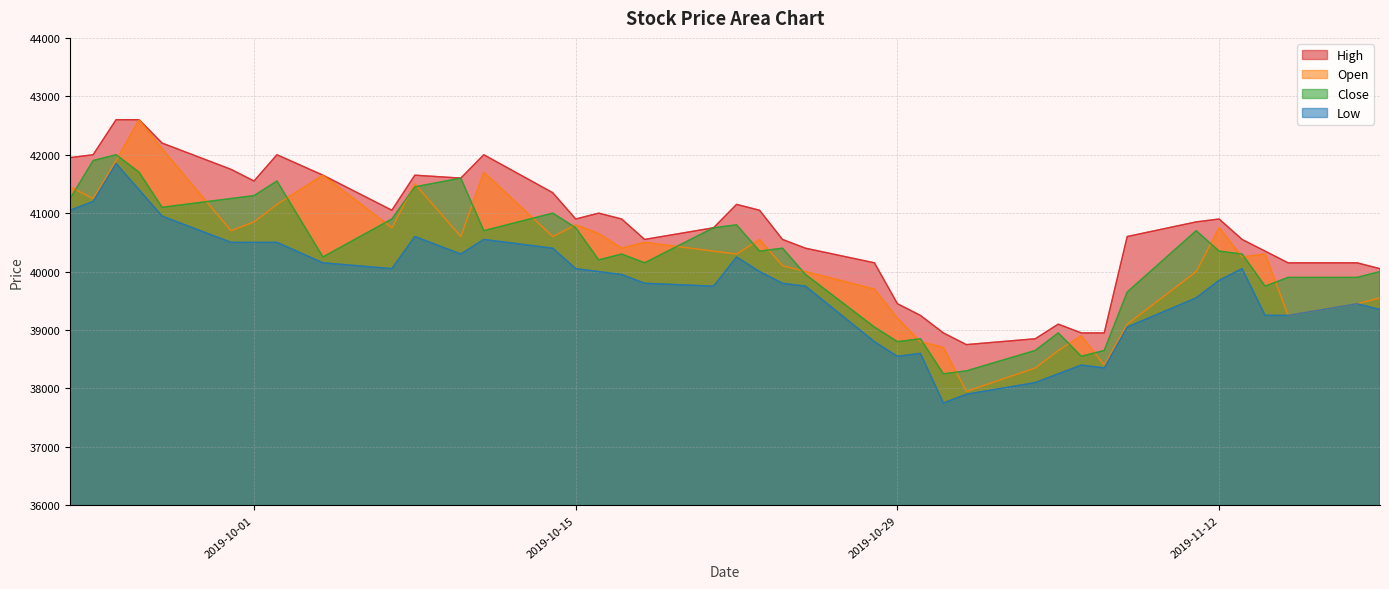

Reading right to left, what are all the values shown in this chart?

High: 40050	40150	40150	40350	40550	40900	40850	40600	38950	38950	39100	38850	38750	38950	39250	39450	40150	40400	40550	41050	41150	40750	40550	40900	41000	40900	41350	42000	41600	41650	41050	41650	42000	41550	41750	42200	42600	42600	42000	41950
Open: 39550	39450	39250	40300	40250	40750	40000	39100	38400	38900	38650	38350	37950	38700	38800	39200	39700	40000	40100	40550	40300	40350	40500	40400	40650	40800	40600	41700	40600	41500	40750	41650	41150	40850	40700	42100	42600	41900	41250	41450
Close: 40000	39900	39900	39750	40300	40350	40700	39650	38650	38550	38950	38650	38300	38250	38850	38800	39050	39950	40400	40350	40800	40750	40150	40300	40200	40750	41000	40700	41600	41450	40900	40250	41550	41300	41250	41100	41700	42000	41900	41250
Low: 39350	39450	39250	39250	40050	39850	39550	39050	38350	38400	38250	38100	37900	37750	38600	38550	38800	39750	39800	40000	40250	39750	39800	39950	40000	40050	40400	40550	40300	40600	40050	40150	40500	40500	40500	40950	41400	41850	41200	41050